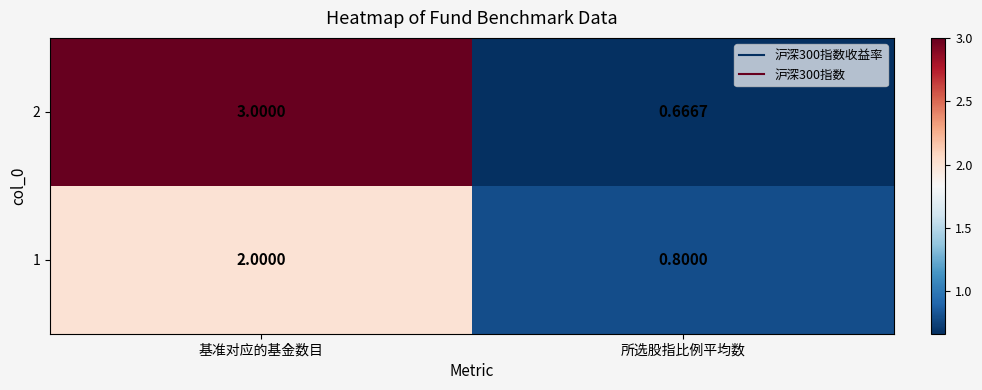

At which category is the sum across all series the highest?

基准对应的基金数目